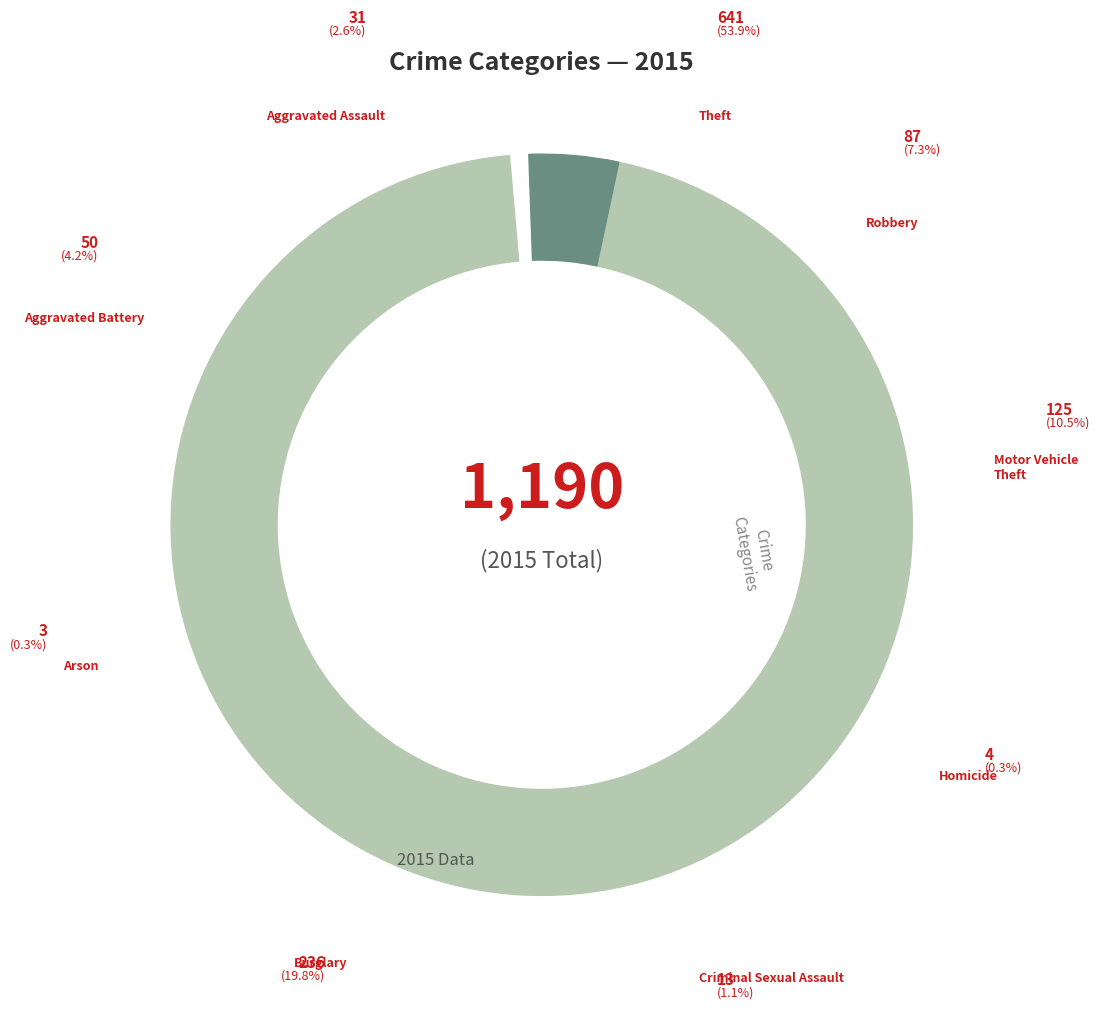

True or false: Burglary accounts for 34% of the total.

False